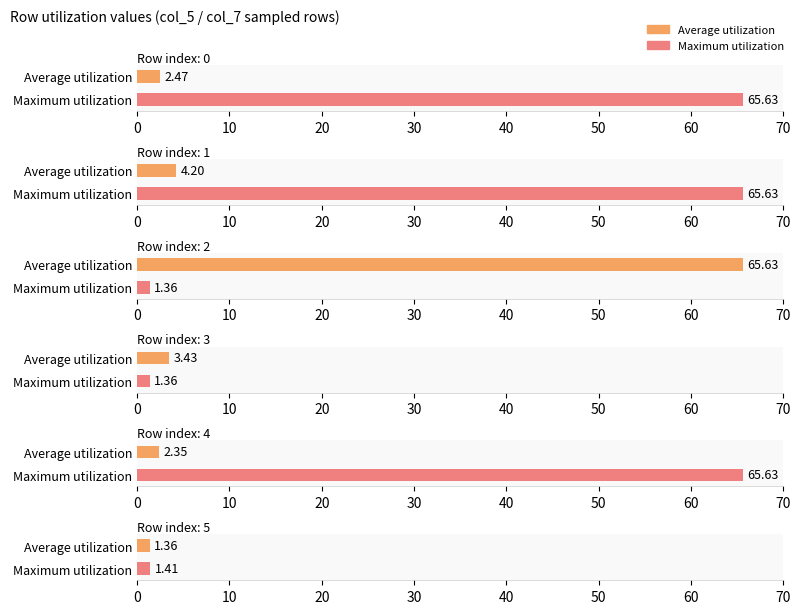

How many groups of bars are there?

6